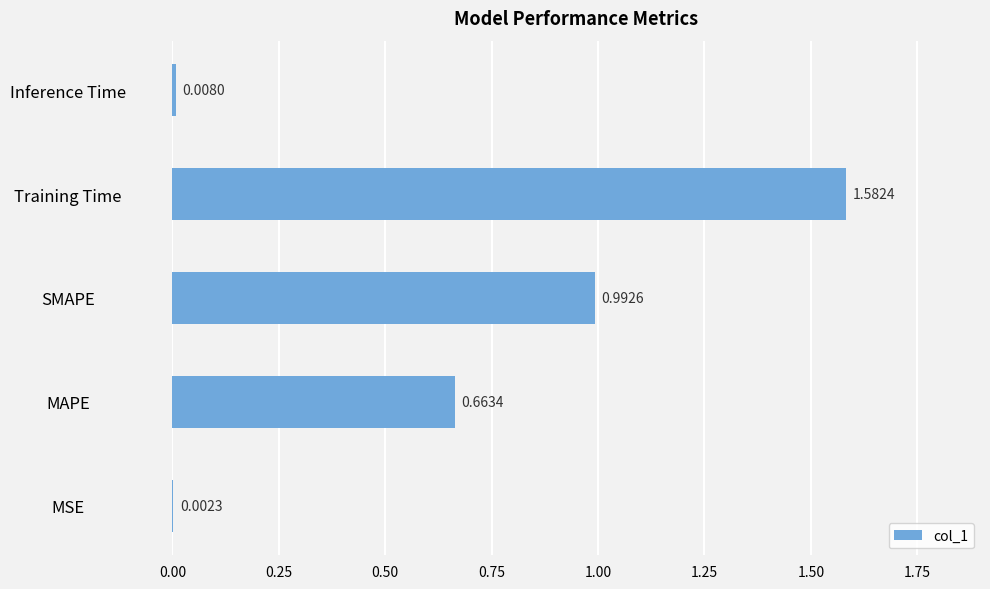

Which category has the highest value across all series?

Training Time